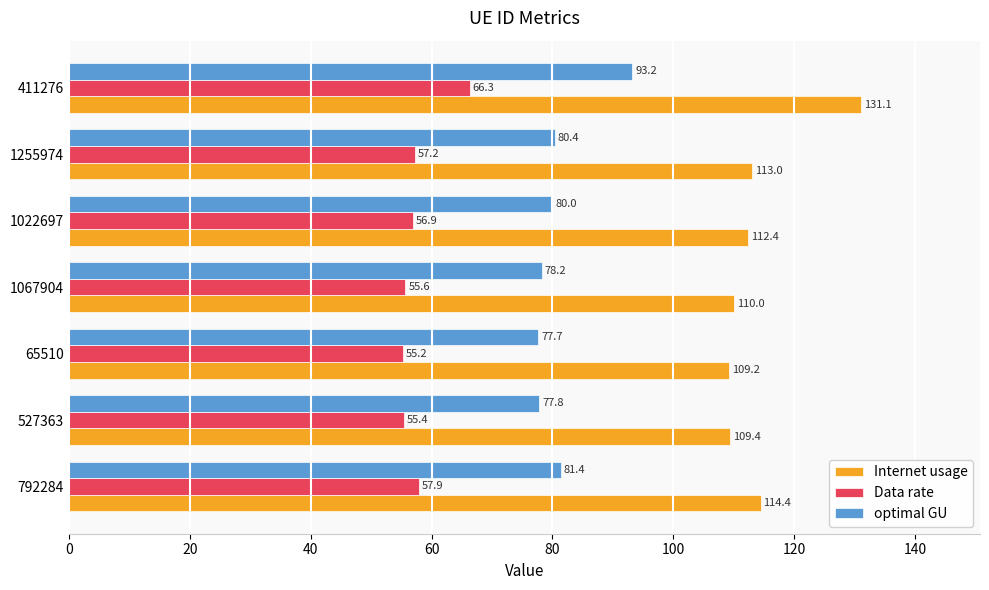

What is the spread (max minus min) of values at 411276?

64.8